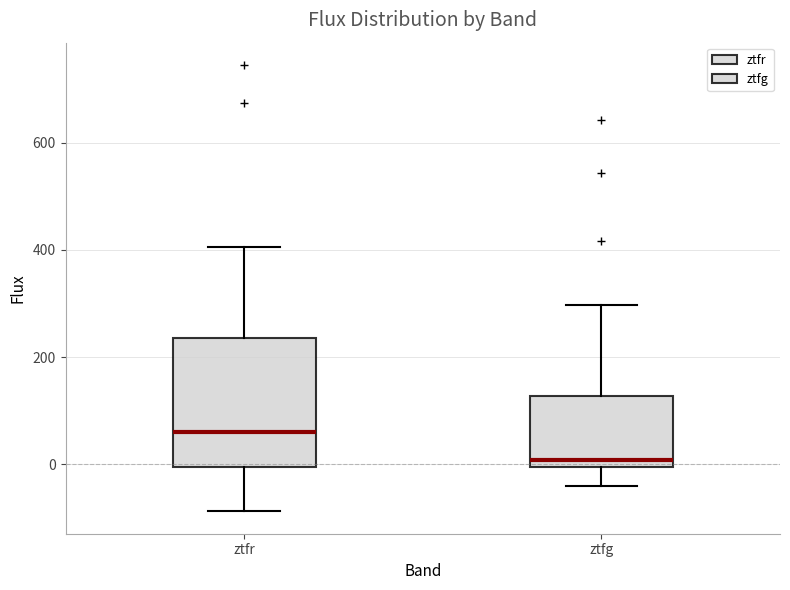

Which box is the tallest, from its lower edge to its upper edge?

ztfr